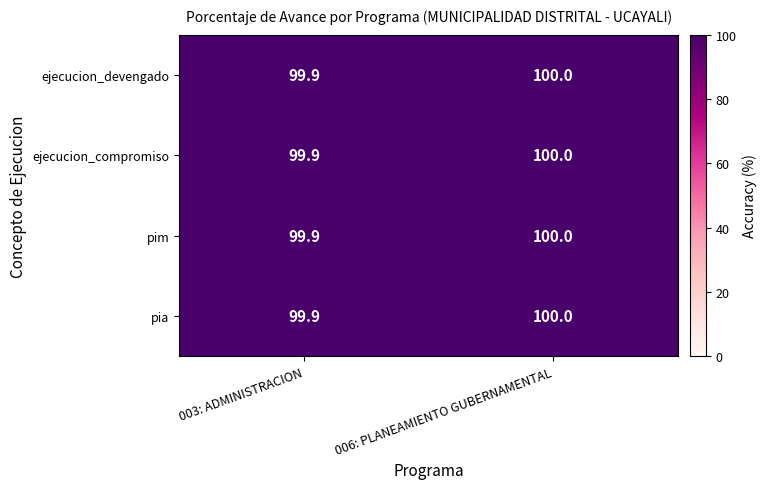

What is the average value of the ejecucion_compromiso series?

100.0